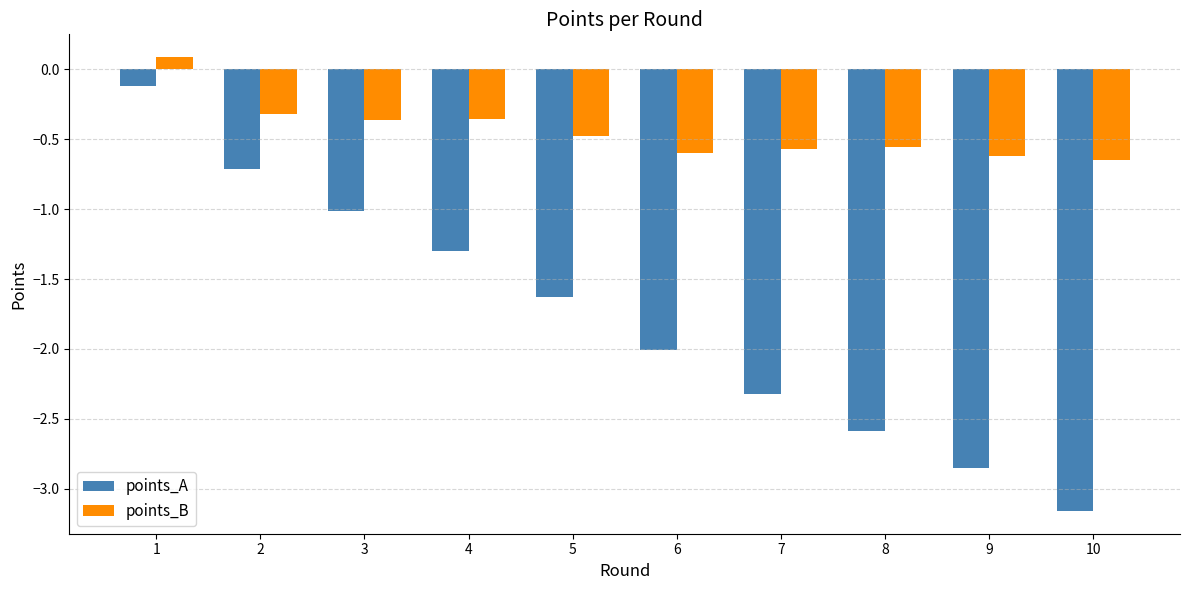

What is the difference between the highest and lowest values at 7?

1.8